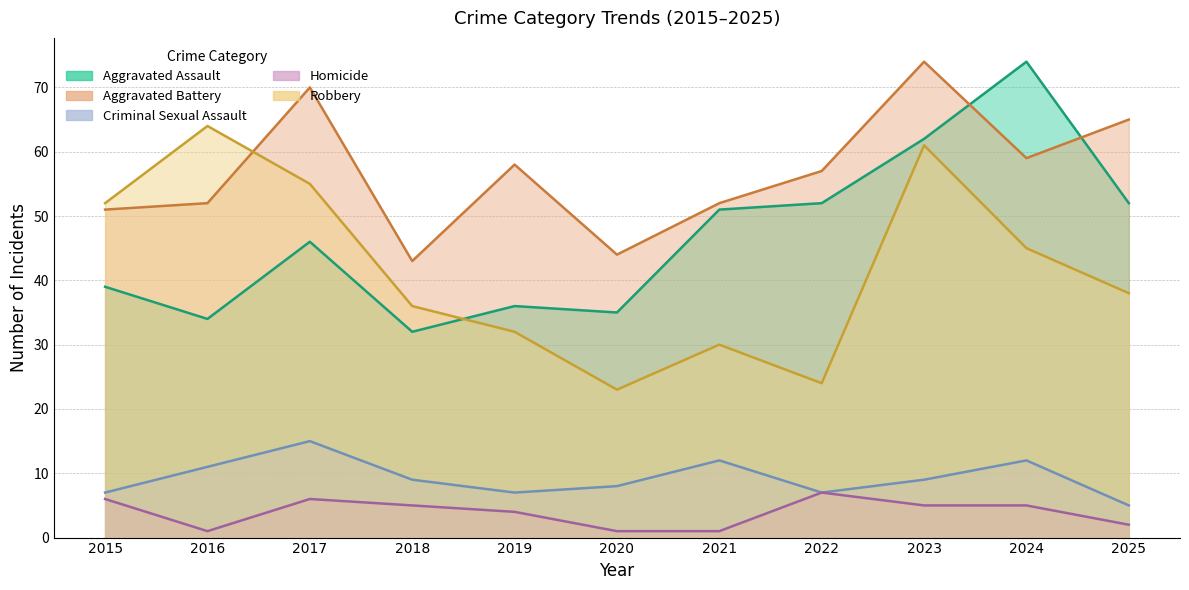

Which series has the widest spread of values?

Aggravated Assault